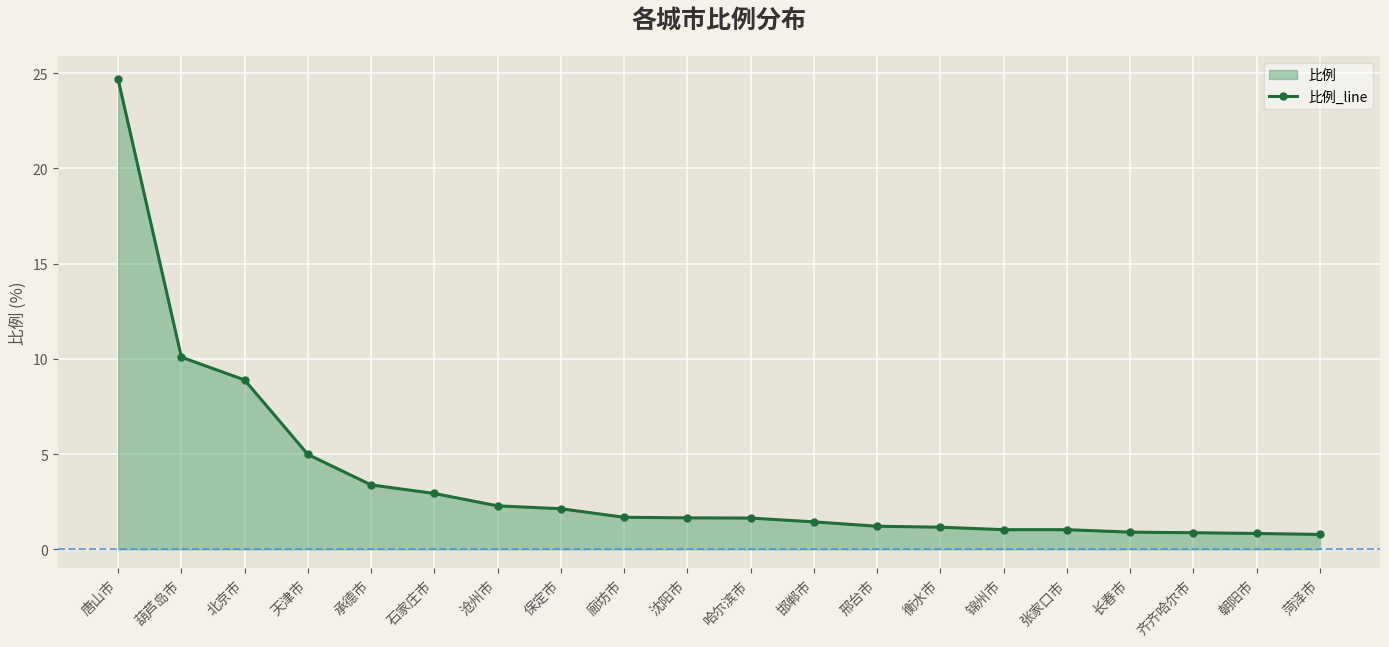

Reading left to right, transcribe all the data shown in this chart.

唐山市=24.7	葫芦岛市=10.1	北京市=8.9	天津市=5.0	承德市=3.4	石家庄市=2.9	沧州市=2.3	保定市=2.1	廊坊市=1.7	沈阳市=1.6	哈尔滨市=1.6	邯郸市=1.4	邢台市=1.2	衡水市=1.2	锦州市=1.0	张家口市=1.0	长春市=0.9	齐齐哈尔市=0.9	朝阳市=0.8	菏泽市=0.8